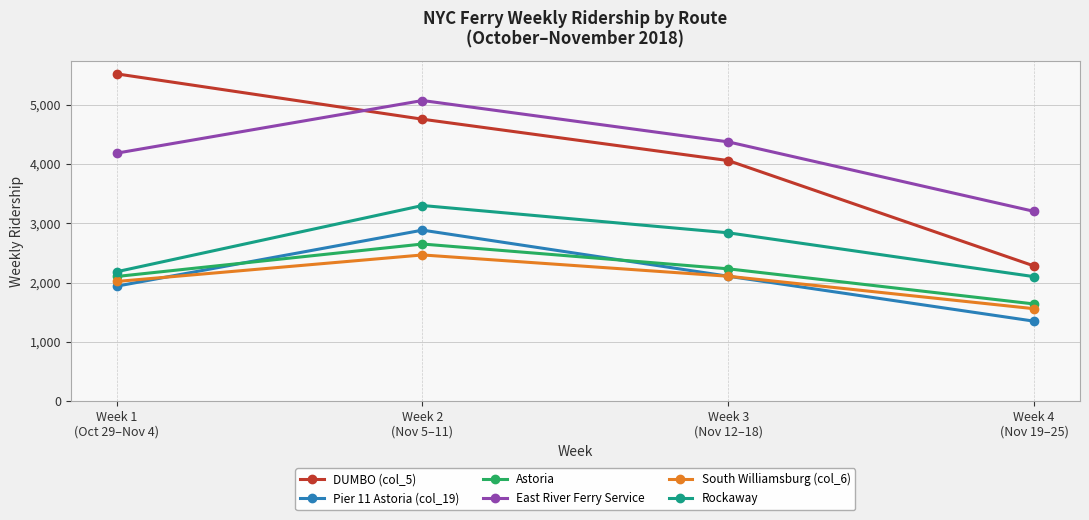

Is it true that Rockaway equals 1474 at Week 3
(Nov 12–18)?

False